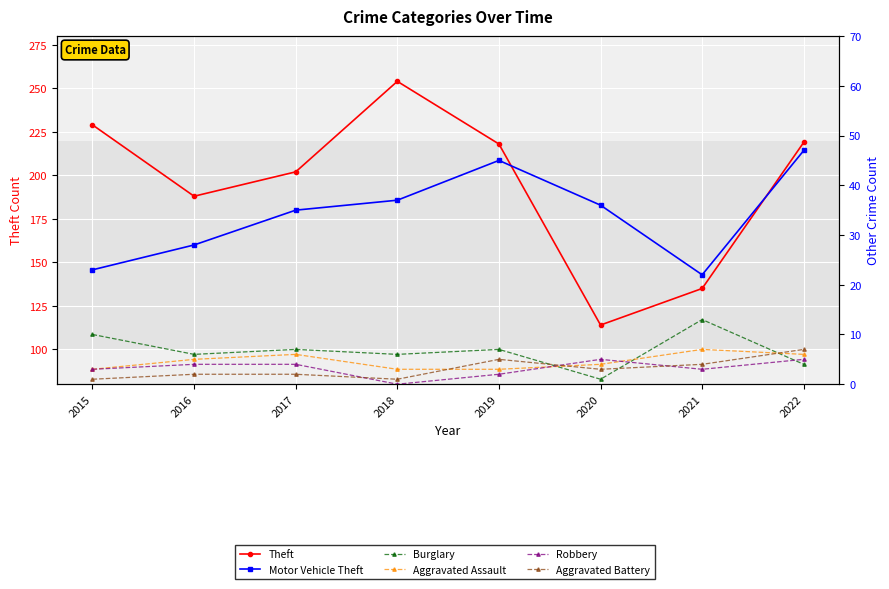

Between 2017 and 2020, which series saw the biggest shift?

Theft